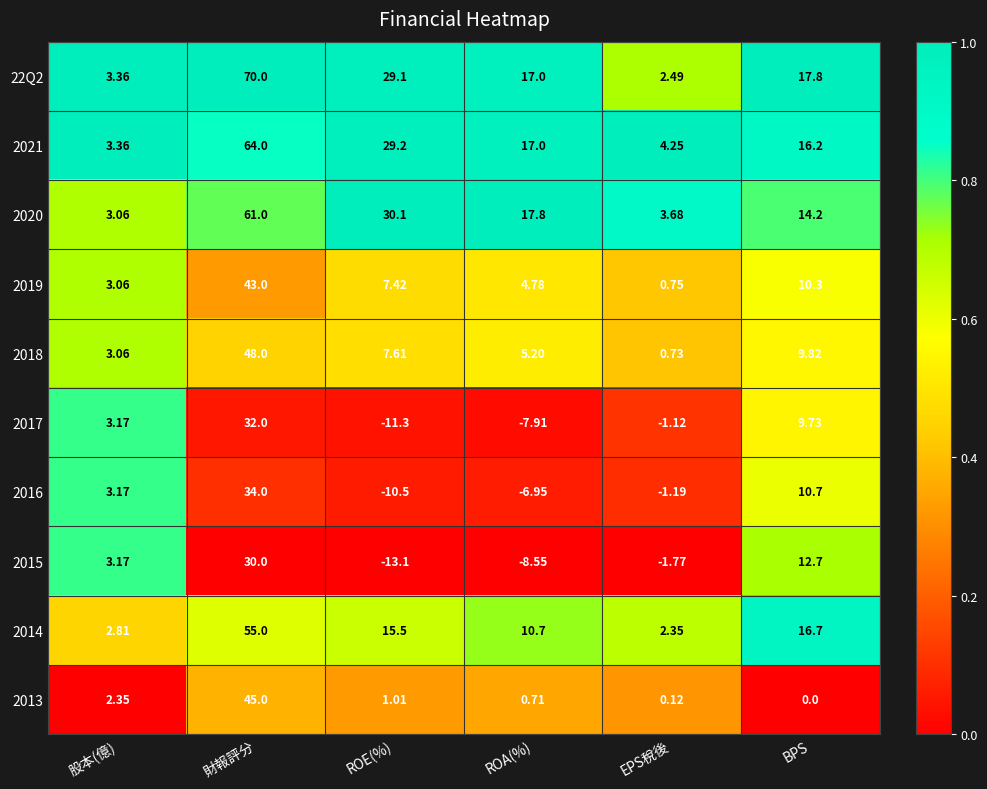

Where is 22Q2 nearest to the value 36?

ROE(%)